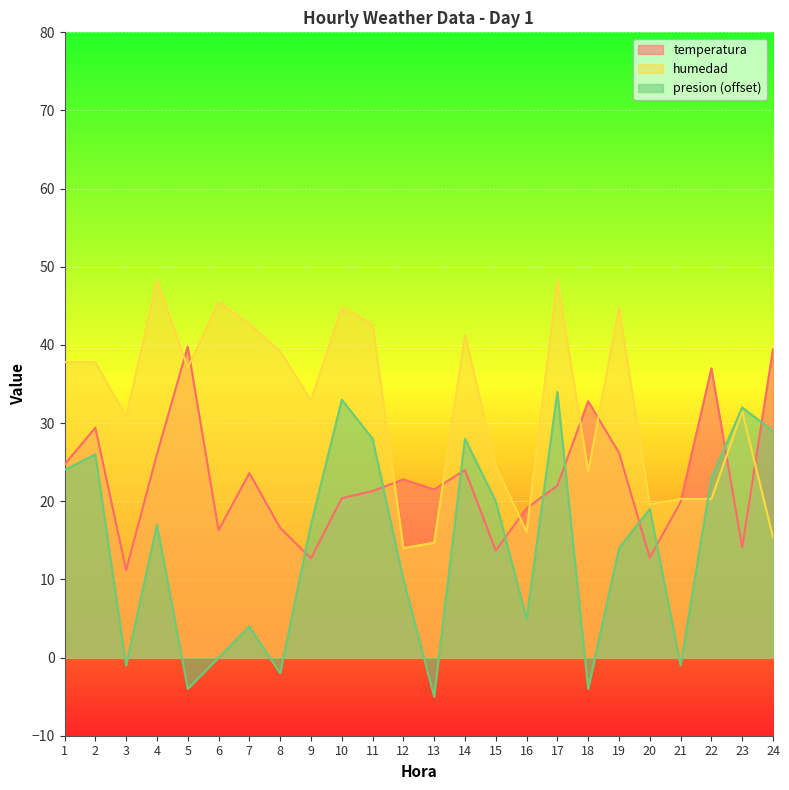

What is the value of the humedad point at the 9th from the left?

32.9